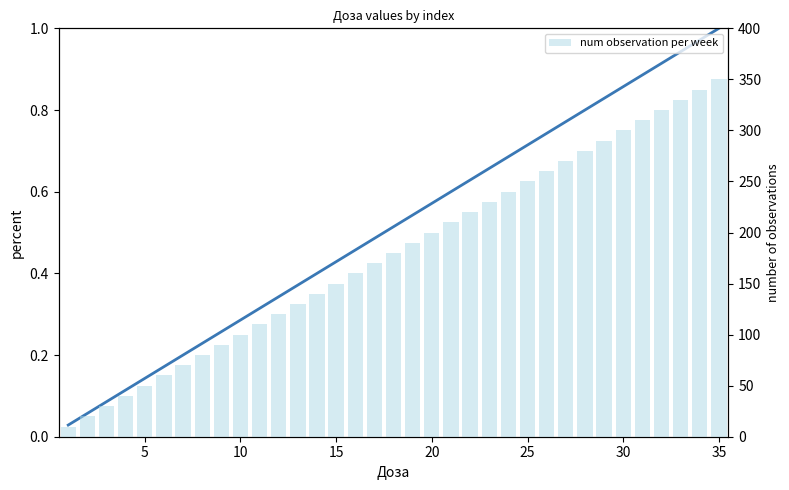

Is the value of num observation per week at 23 greater than the value of col_4 (normalized) at 32?

Yes